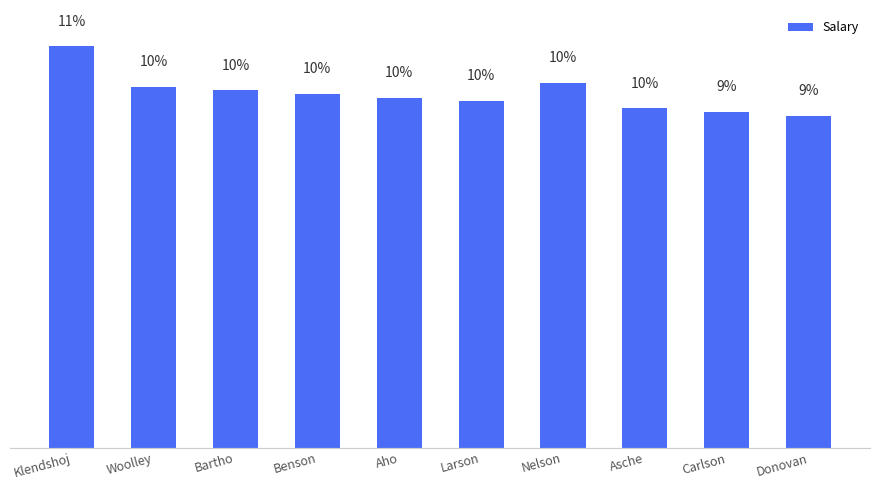

Are the bars horizontal?

No